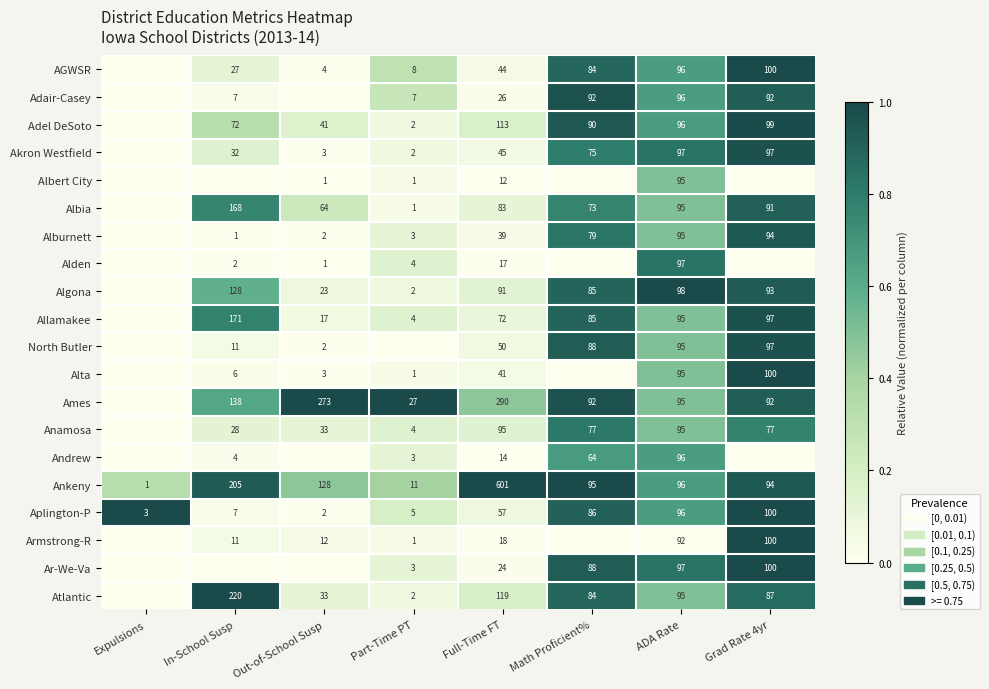

What is the difference between the highest and lowest values at Full-Time FT?

589